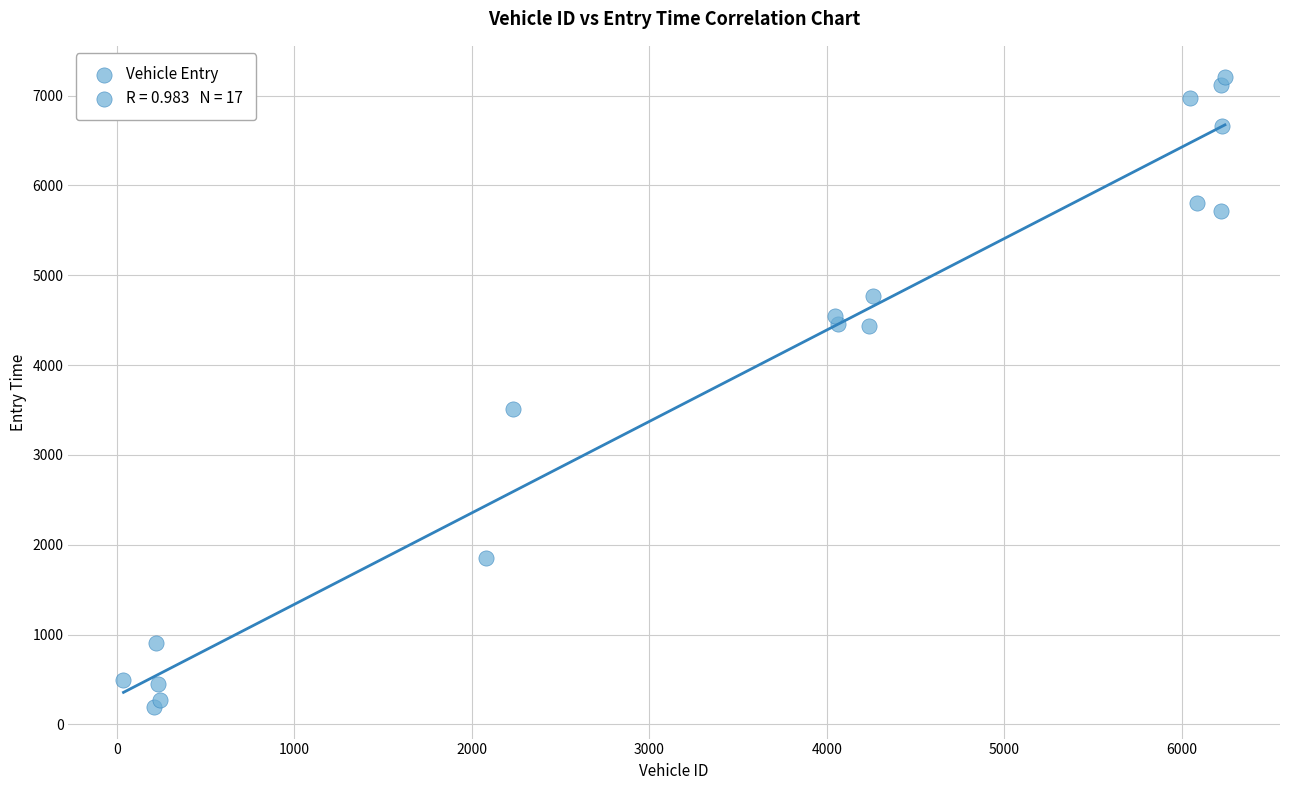

What is the range of X values (max minus min)?

6204.0